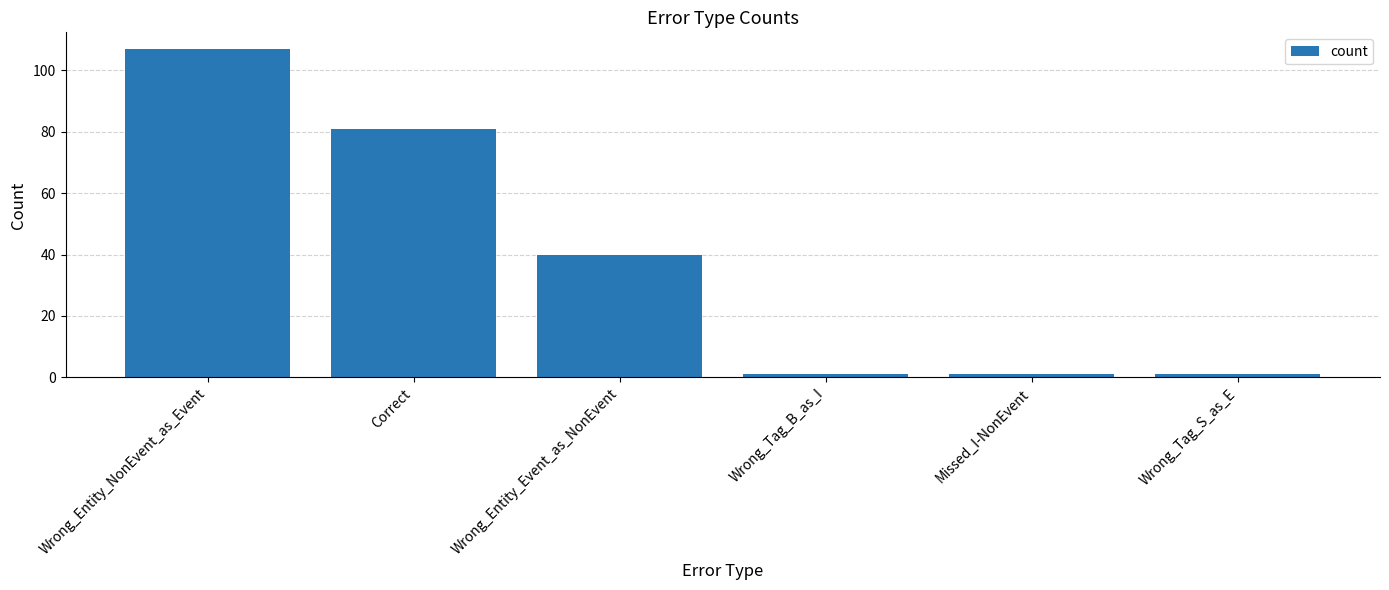

What is the difference between the maximum and minimum values?

106